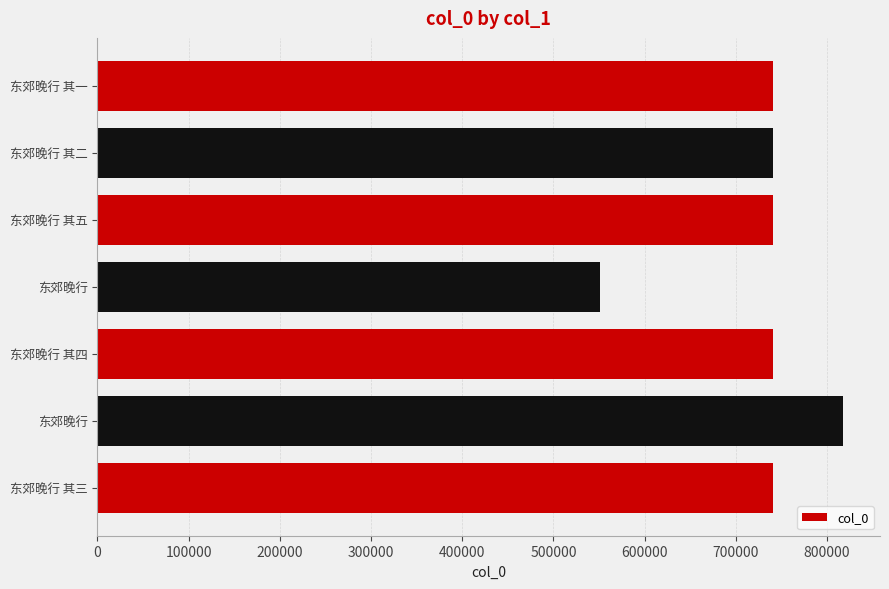

How many bars are there in total?

7